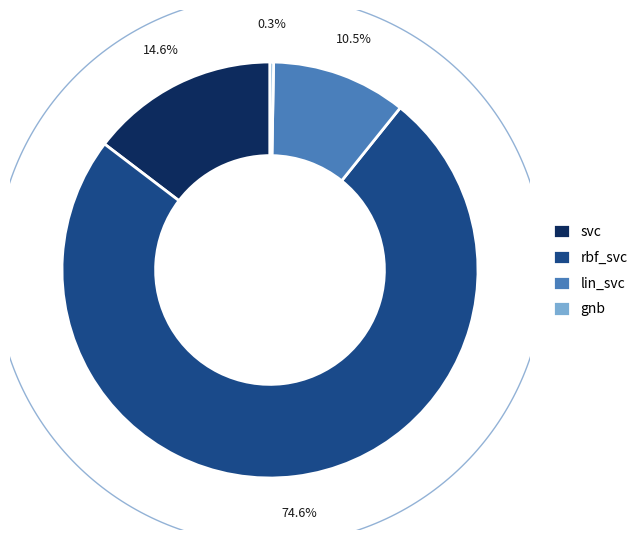

To the nearest percent, what is the combined percentage of lin_svc and rbf_svc?

85%